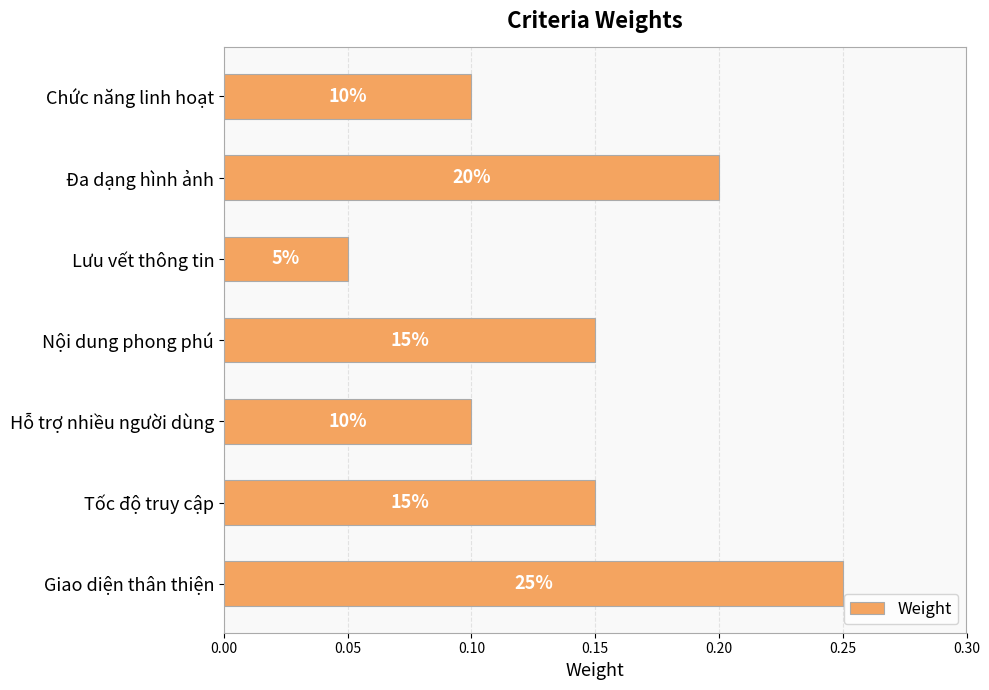

What is the average value?

0.1